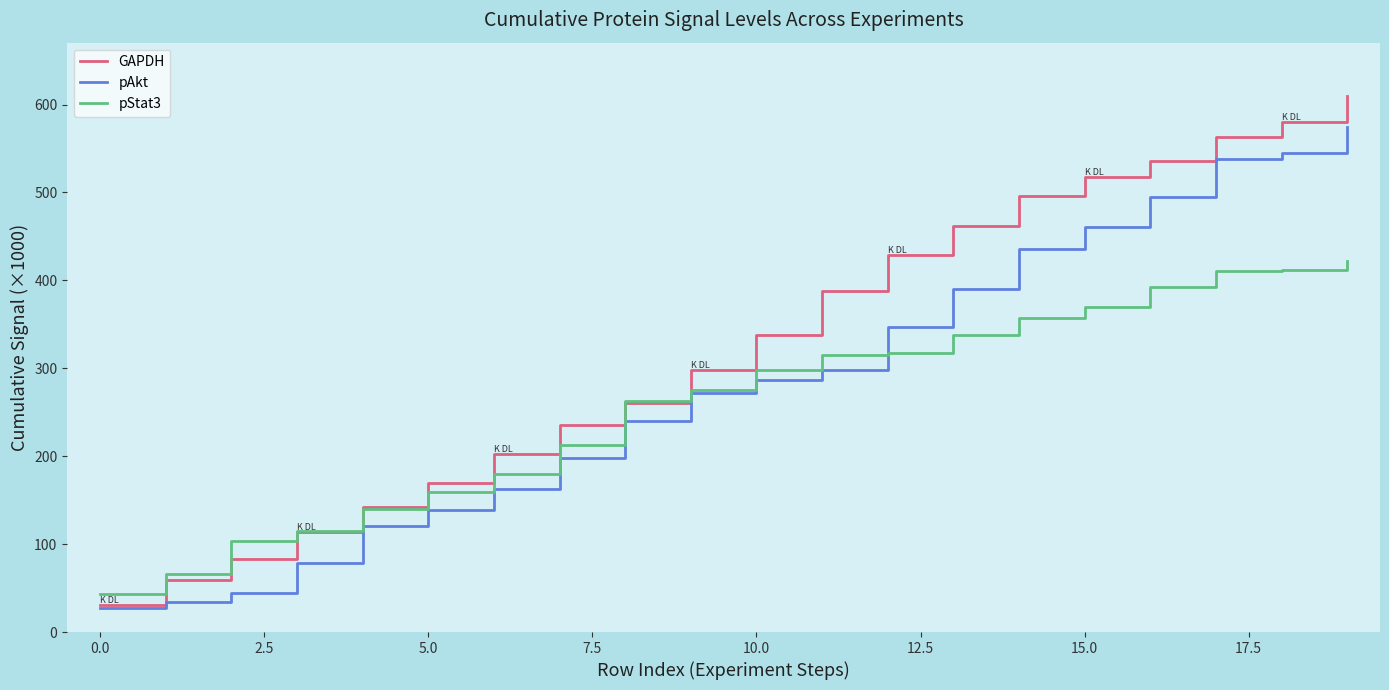

List the series in order of their peak value, lowest first.

pStat3, pAkt, GAPDH